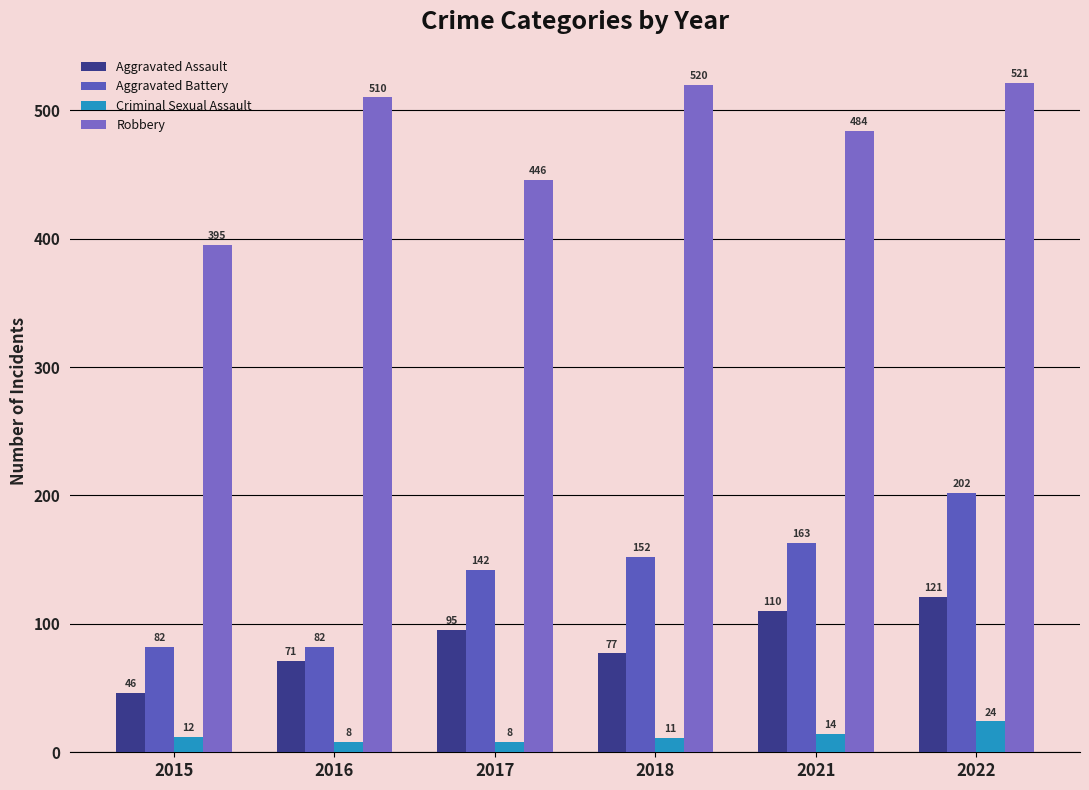

At 2016, list the series in order from largest to smallest.

Robbery, Aggravated Battery, Aggravated Assault, Criminal Sexual Assault